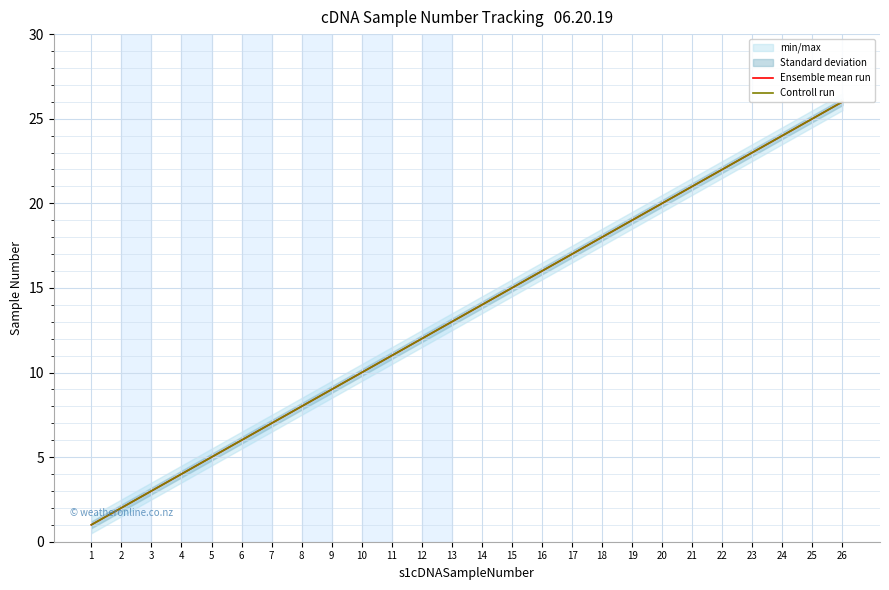

What is the minimum value shown in the chart?

1